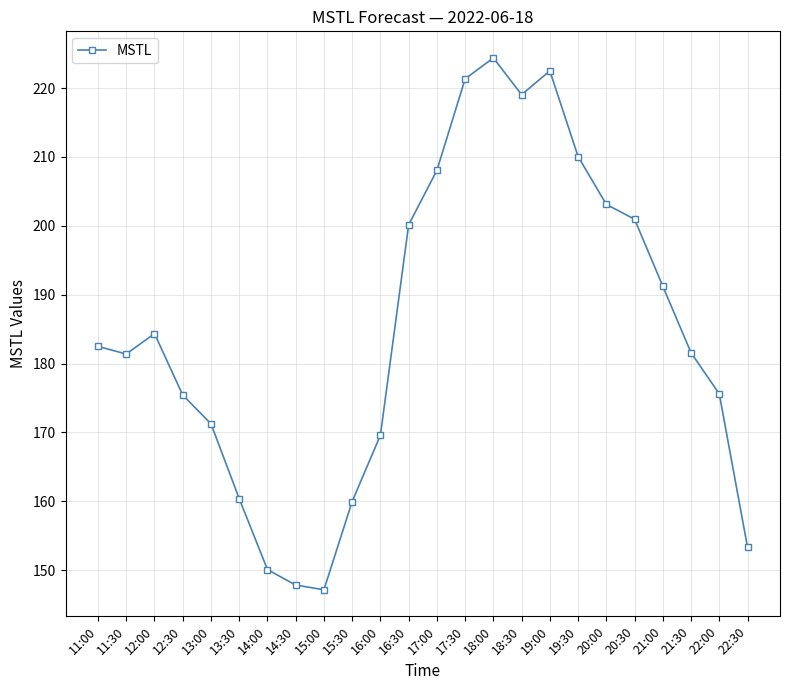

Which has a higher value, 13:00 or 17:30?

17:30